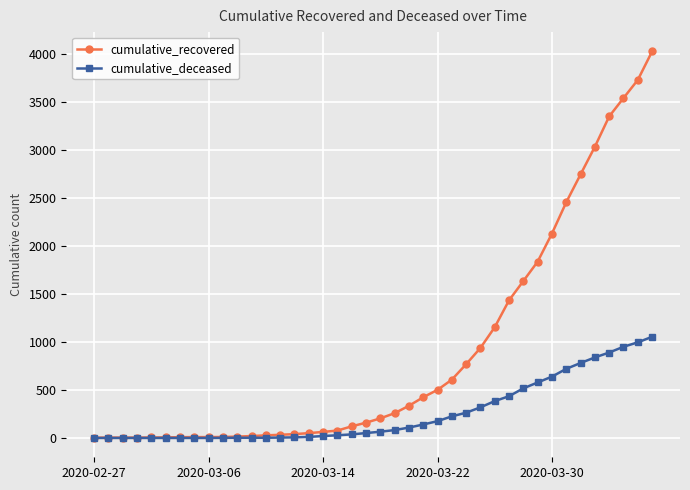

How many lines are shown in the chart?

2